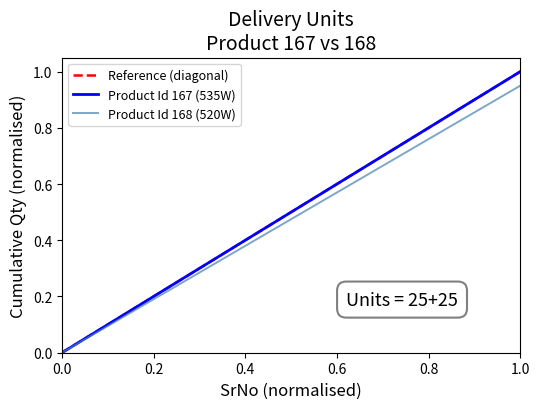

At how many categories does at least one series exceed 0?

24